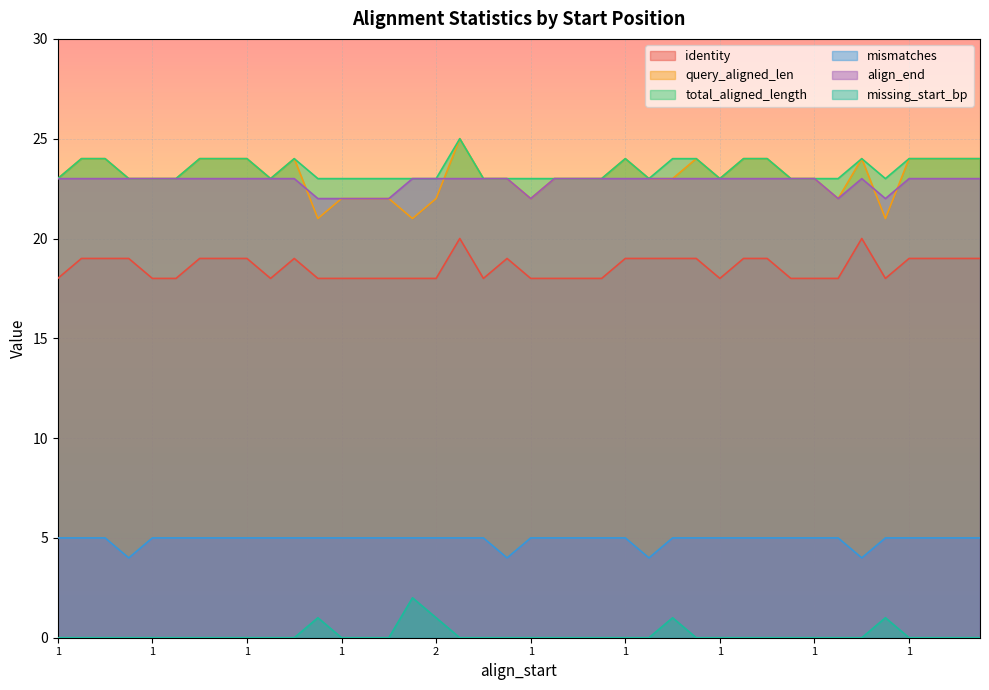

Rank the series by their maximum value, from lowest to highest.

missing_start_bp, mismatches, identity, align_end, query_aligned_len, total_aligned_length